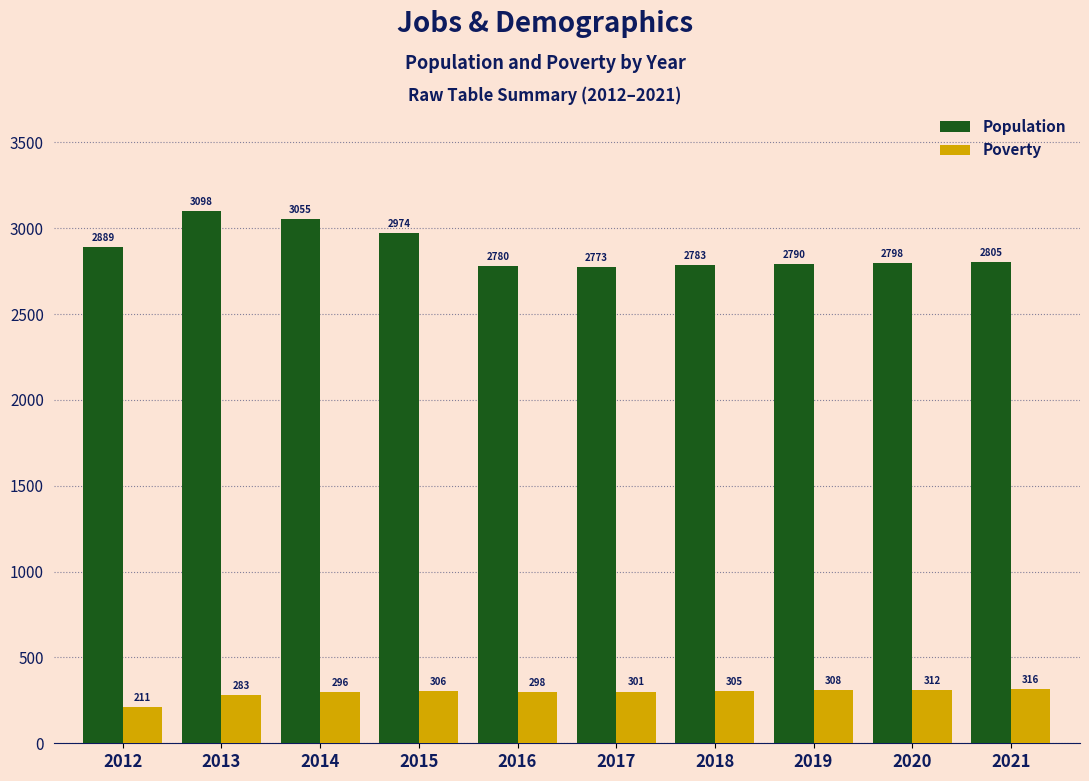

List the series in order of their peak value, lowest first.

Poverty, Population